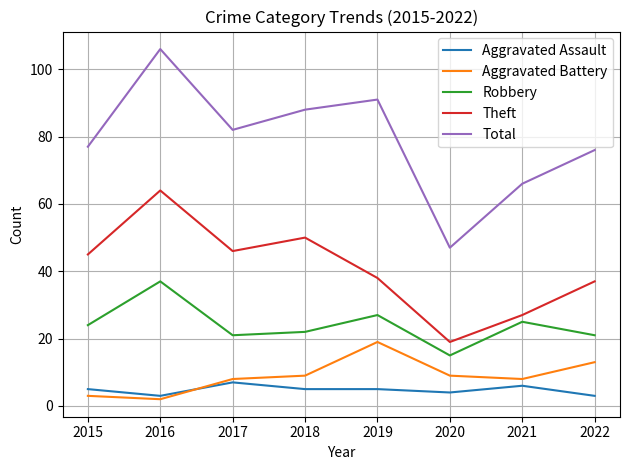

True or false: Total has a value of 91 at 2019.

True